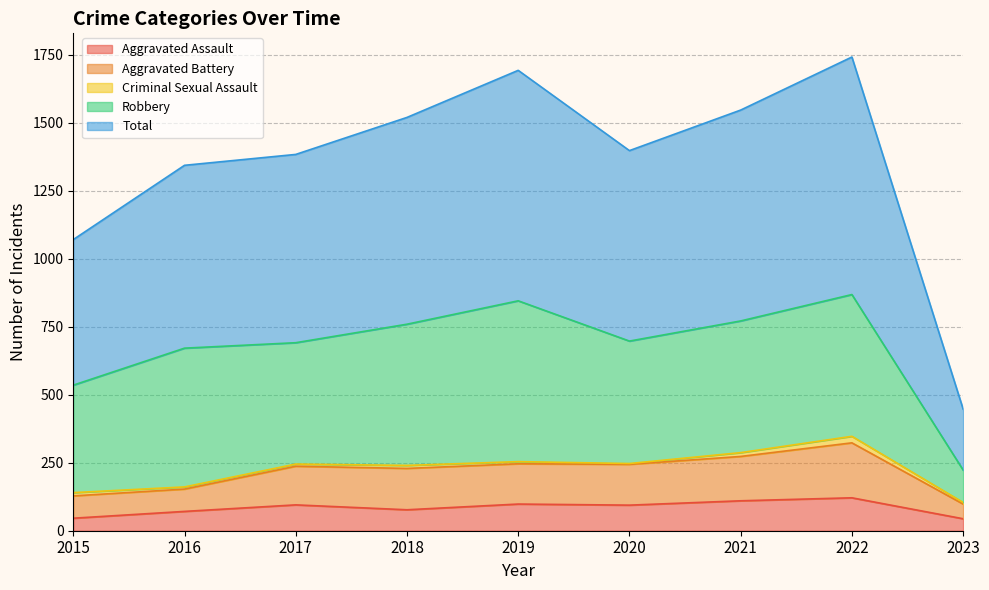

Is the value of Aggravated Assault at 2023 greater than the value of Aggravated Battery at 2022?

No